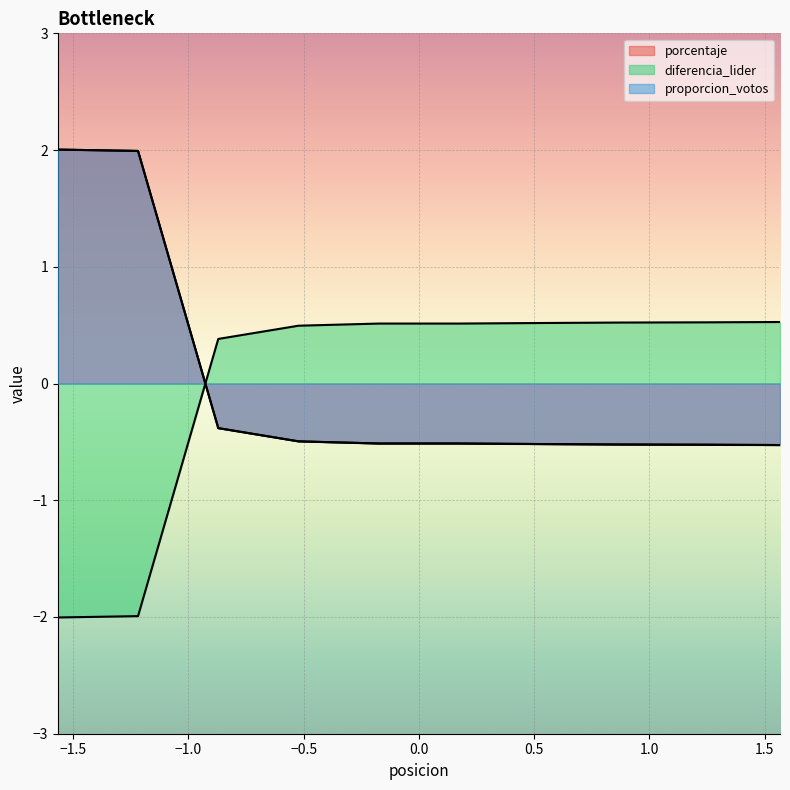

Where is diferencia_lider nearest to the value 0?

-0.8703882797784892